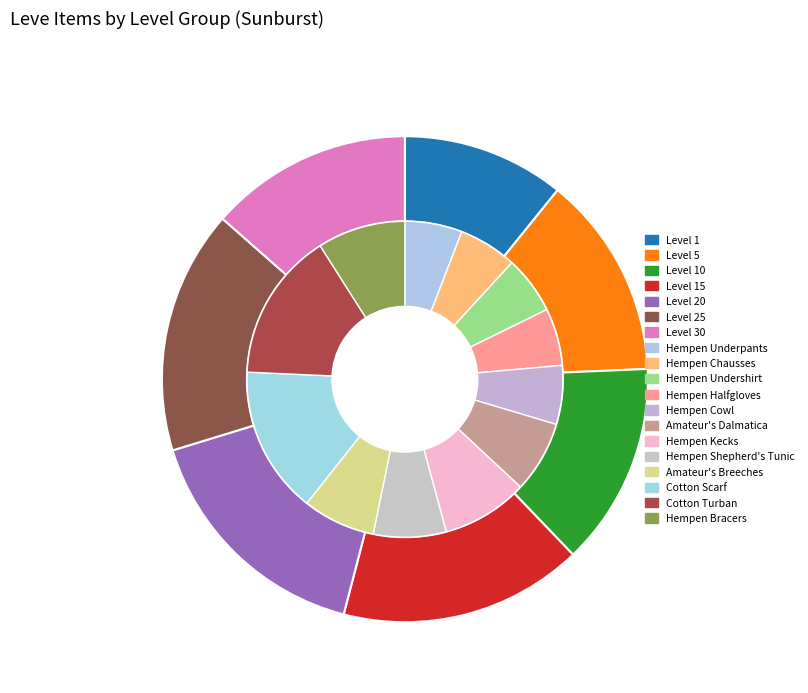

Which category has the smallest portion of the pie?

Level 1